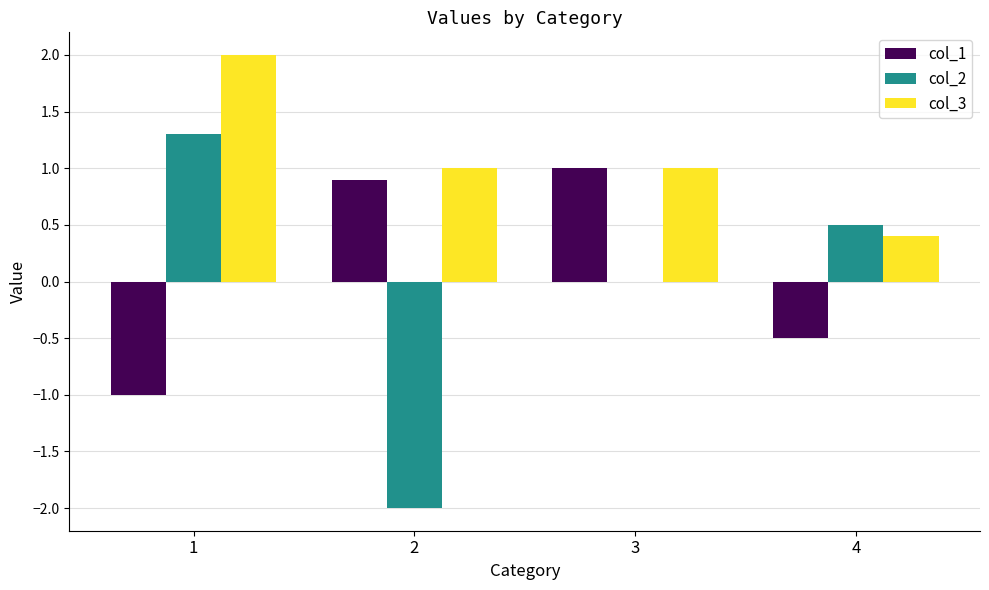

What is the spread (max minus min) of values at 3?

1.0